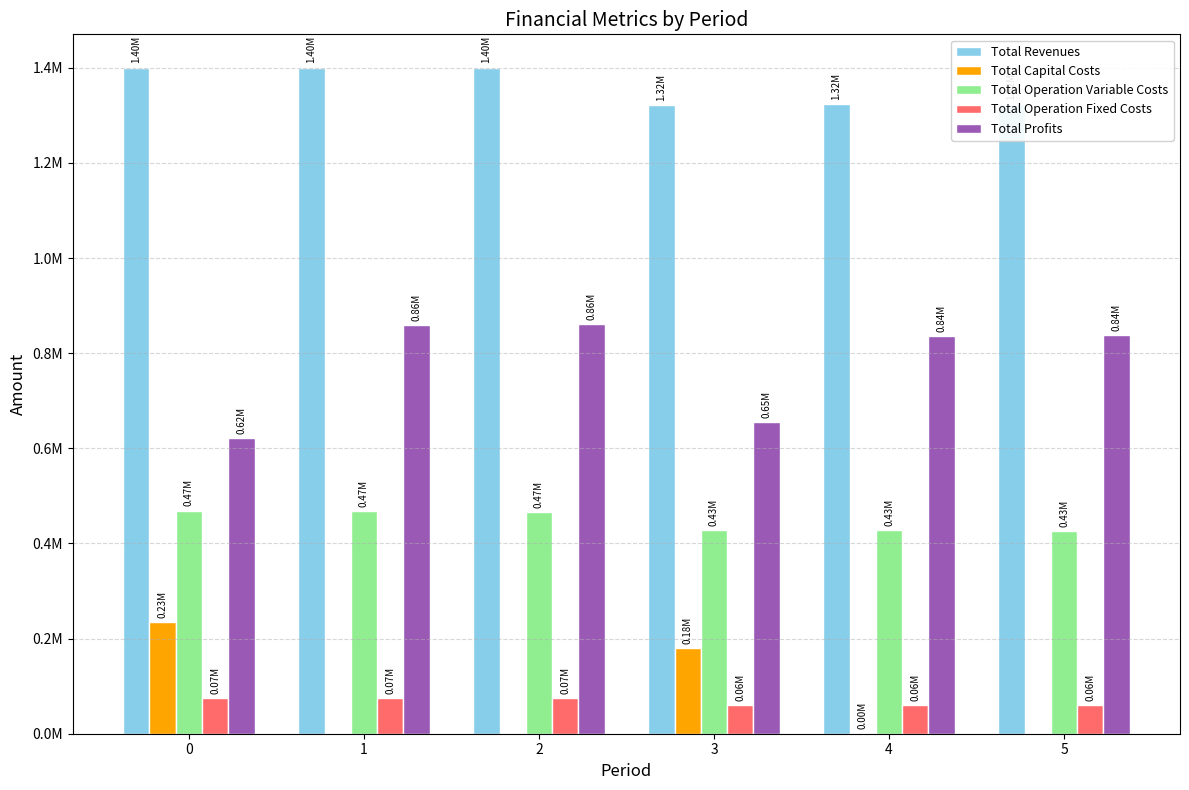

What are all the series names shown in the legend?

Total Revenues, Total Capital Costs, Total Operation Variable Costs, Total Operation Fixed Costs, Total Profits